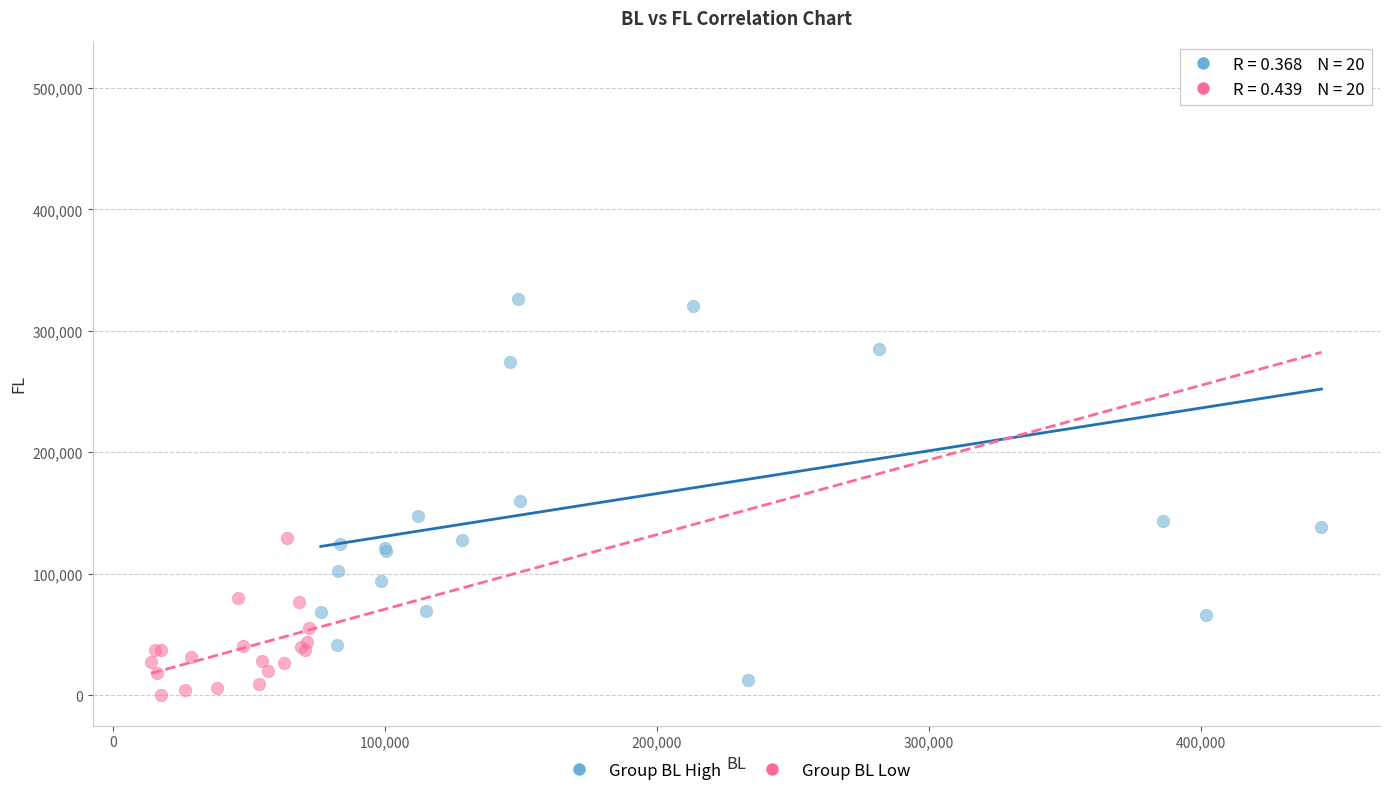

Which series has the largest Y range (max minus min)?

Group BL High